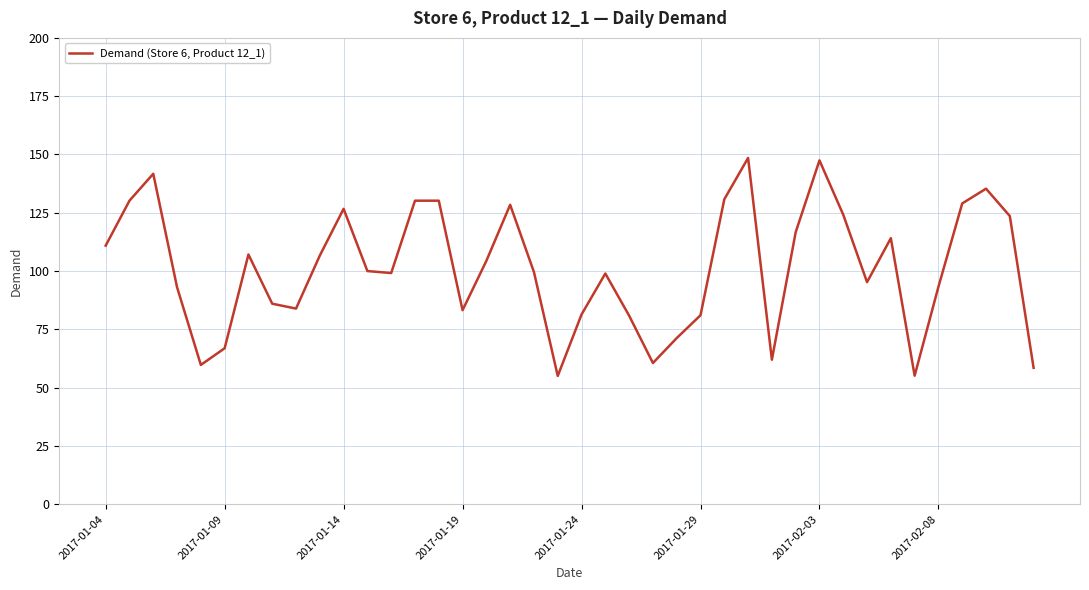

What is the difference between the maximum and minimum values?

93.5